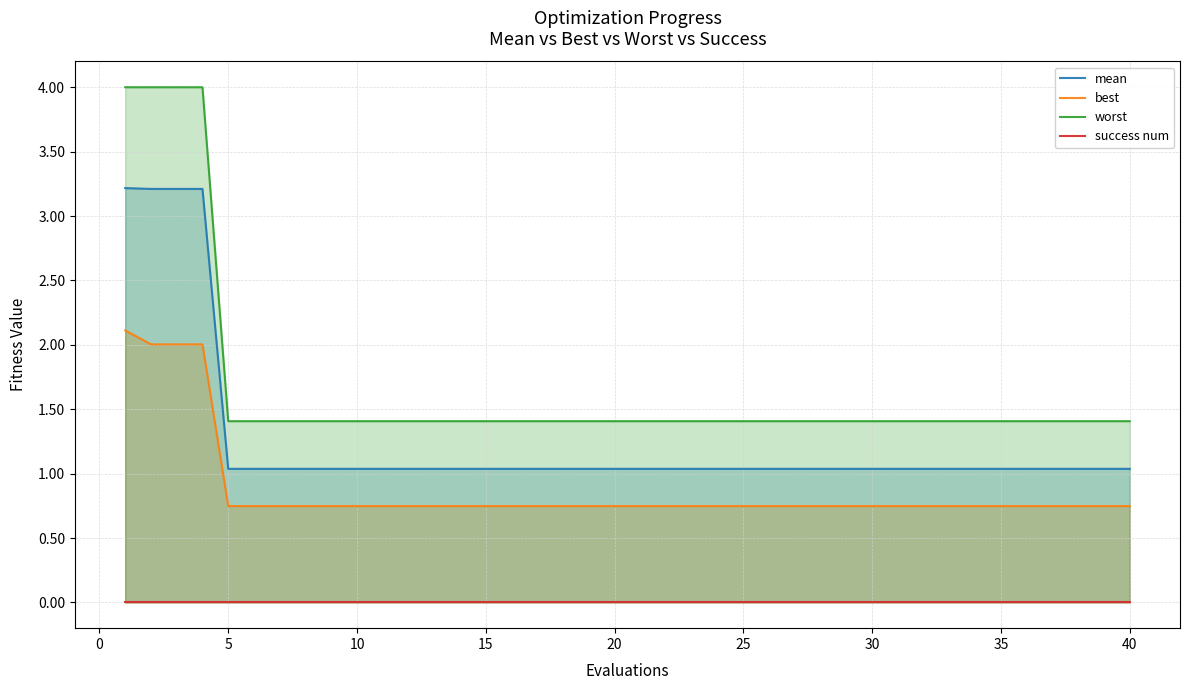

What is the difference between the second highest and minimum values in the mean series?

2.2